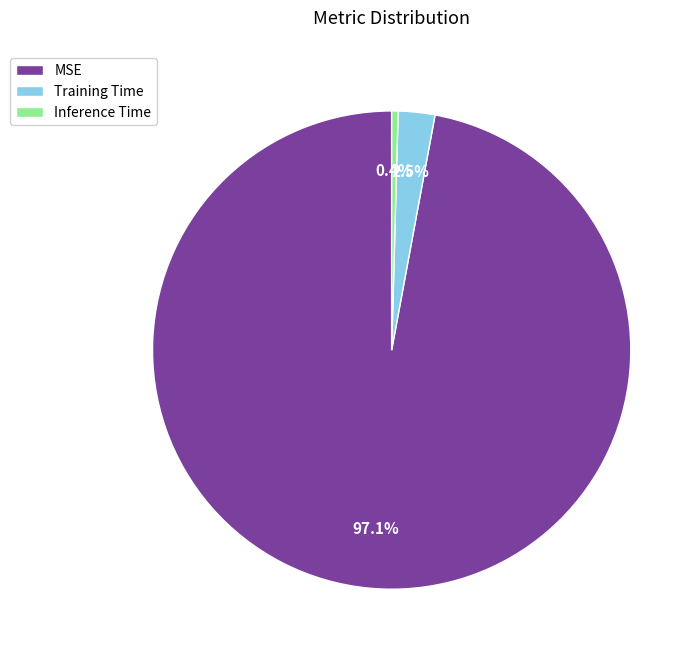

To the nearest percent, what portion does MSE represent?

97%